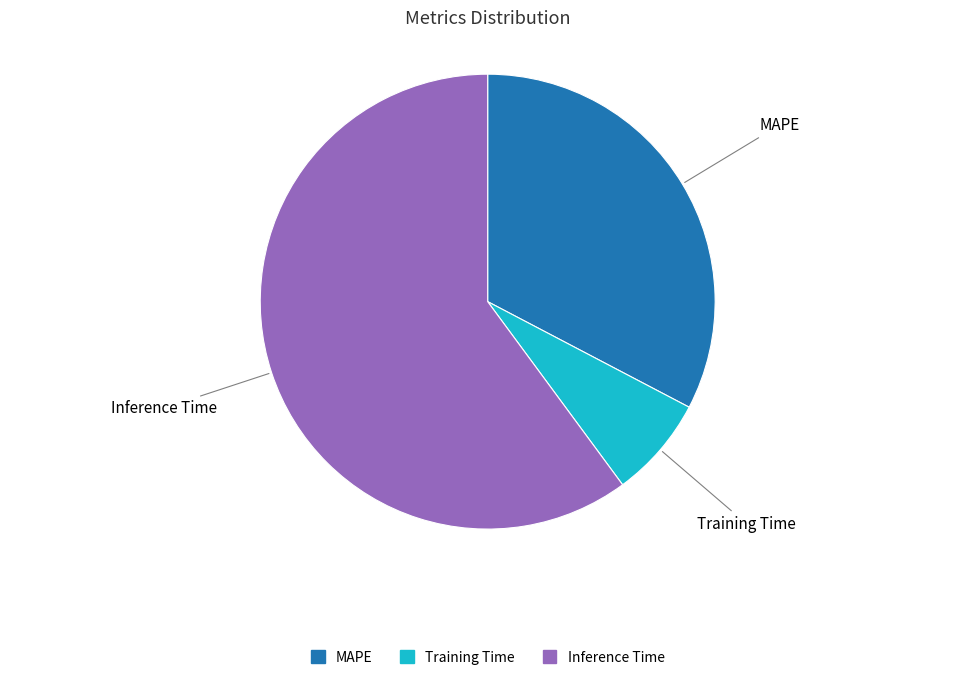

What is the smallest slice in the pie chart?

Training Time